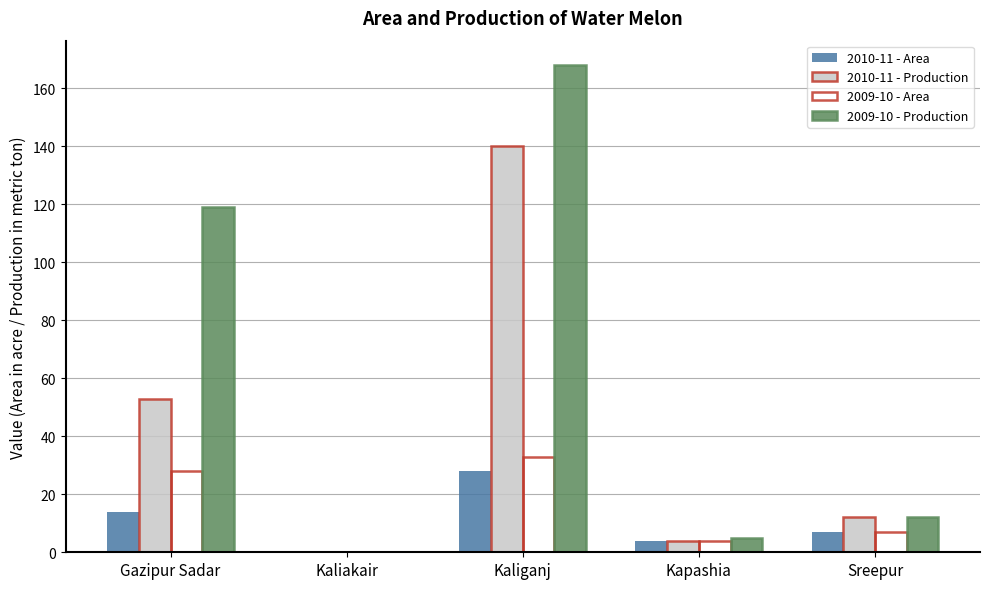

Are the bars grouped side by side (vs. stacked)?

Yes